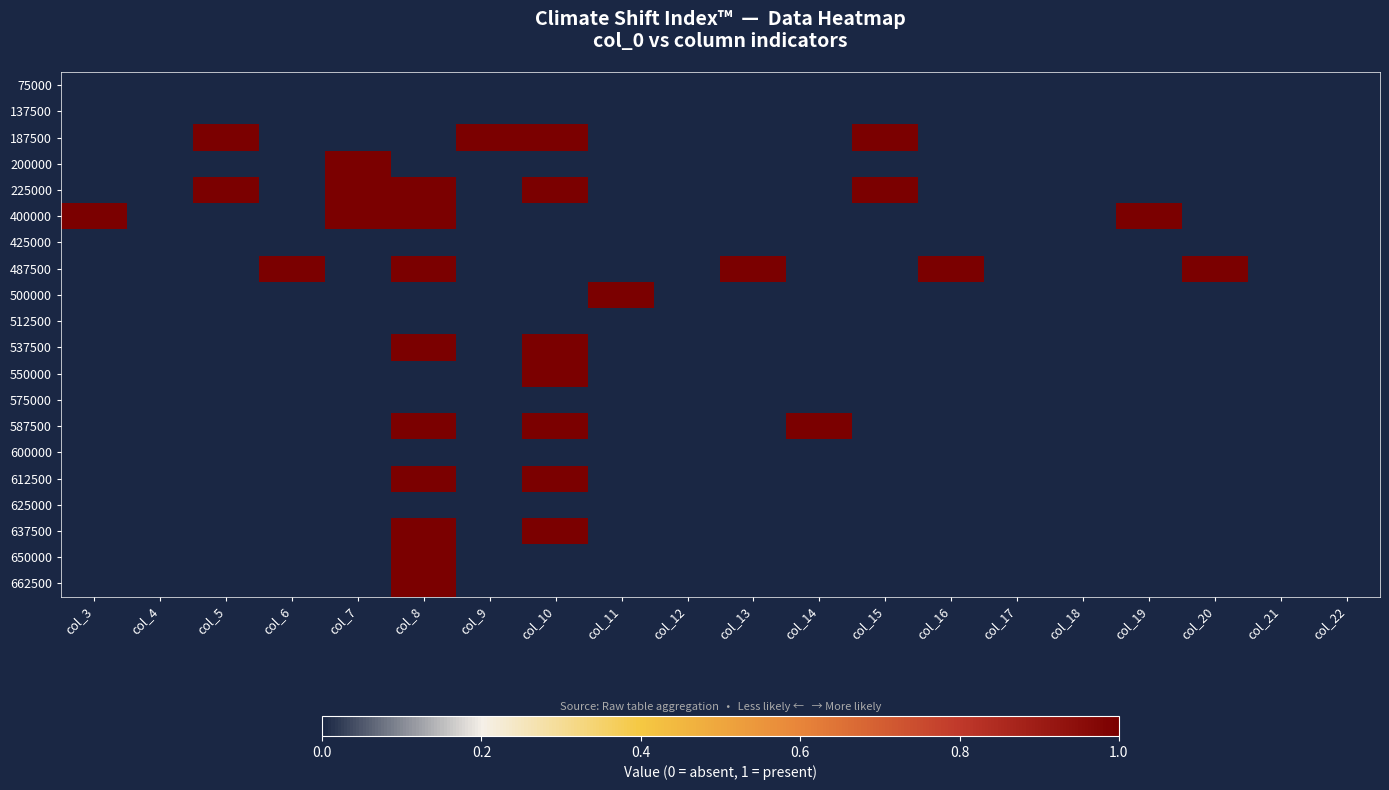

Reading left to right, transcribe all the data shown in this chart.

75000: col_3=0	col_4=0	col_5=0	col_6=0	col_7=0	col_8=0	col_9=0	col_10=0	col_11=0	col_12=0	col_13=0	col_14=0	col_15=0	col_16=0	col_17=0	col_18=0	col_19=0	col_20=0	col_21=0	col_22=0
137500: col_3=0	col_4=0	col_5=0	col_6=0	col_7=0	col_8=0	col_9=0	col_10=0	col_11=0	col_12=0	col_13=0	col_14=0	col_15=0	col_16=0	col_17=0	col_18=0	col_19=0	col_20=0	col_21=0	col_22=0
187500: col_3=0	col_4=0	col_5=1	col_6=0	col_7=0	col_8=0	col_9=1	col_10=1	col_11=0	col_12=0	col_13=0	col_14=0	col_15=1	col_16=0	col_17=0	col_18=0	col_19=0	col_20=0	col_21=0	col_22=0
200000: col_3=0	col_4=0	col_5=0	col_6=0	col_7=1	col_8=0	col_9=0	col_10=0	col_11=0	col_12=0	col_13=0	col_14=0	col_15=0	col_16=0	col_17=0	col_18=0	col_19=0	col_20=0	col_21=0	col_22=0
225000: col_3=0	col_4=0	col_5=1	col_6=0	col_7=1	col_8=1	col_9=0	col_10=1	col_11=0	col_12=0	col_13=0	col_14=0	col_15=1	col_16=0	col_17=0	col_18=0	col_19=0	col_20=0	col_21=0	col_22=0
400000: col_3=1	col_4=0	col_5=0	col_6=0	col_7=1	col_8=1	col_9=0	col_10=0	col_11=0	col_12=0	col_13=0	col_14=0	col_15=0	col_16=0	col_17=0	col_18=0	col_19=1	col_20=0	col_21=0	col_22=0
425000: col_3=0	col_4=0	col_5=0	col_6=0	col_7=0	col_8=0	col_9=0	col_10=0	col_11=0	col_12=0	col_13=0	col_14=0	col_15=0	col_16=0	col_17=0	col_18=0	col_19=0	col_20=0	col_21=0	col_22=0
487500: col_3=0	col_4=0	col_5=0	col_6=1	col_7=0	col_8=1	col_9=0	col_10=0	col_11=0	col_12=0	col_13=1	col_14=0	col_15=0	col_16=1	col_17=0	col_18=0	col_19=0	col_20=1	col_21=0	col_22=0
500000: col_3=0	col_4=0	col_5=0	col_6=0	col_7=0	col_8=0	col_9=0	col_10=0	col_11=1	col_12=0	col_13=0	col_14=0	col_15=0	col_16=0	col_17=0	col_18=0	col_19=0	col_20=0	col_21=0	col_22=0
512500: col_3=0	col_4=0	col_5=0	col_6=0	col_7=0	col_8=0	col_9=0	col_10=0	col_11=0	col_12=0	col_13=0	col_14=0	col_15=0	col_16=0	col_17=0	col_18=0	col_19=0	col_20=0	col_21=0	col_22=0
537500: col_3=0	col_4=0	col_5=0	col_6=0	col_7=0	col_8=1	col_9=0	col_10=1	col_11=0	col_12=0	col_13=0	col_14=0	col_15=0	col_16=0	col_17=0	col_18=0	col_19=0	col_20=0	col_21=0	col_22=0
550000: col_3=0	col_4=0	col_5=0	col_6=0	col_7=0	col_8=0	col_9=0	col_10=1	col_11=0	col_12=0	col_13=0	col_14=0	col_15=0	col_16=0	col_17=0	col_18=0	col_19=0	col_20=0	col_21=0	col_22=0
575000: col_3=0	col_4=0	col_5=0	col_6=0	col_7=0	col_8=0	col_9=0	col_10=0	col_11=0	col_12=0	col_13=0	col_14=0	col_15=0	col_16=0	col_17=0	col_18=0	col_19=0	col_20=0	col_21=0	col_22=0
587500: col_3=0	col_4=0	col_5=0	col_6=0	col_7=0	col_8=1	col_9=0	col_10=1	col_11=0	col_12=0	col_13=0	col_14=1	col_15=0	col_16=0	col_17=0	col_18=0	col_19=0	col_20=0	col_21=0	col_22=0
600000: col_3=0	col_4=0	col_5=0	col_6=0	col_7=0	col_8=0	col_9=0	col_10=0	col_11=0	col_12=0	col_13=0	col_14=0	col_15=0	col_16=0	col_17=0	col_18=0	col_19=0	col_20=0	col_21=0	col_22=0
612500: col_3=0	col_4=0	col_5=0	col_6=0	col_7=0	col_8=1	col_9=0	col_10=1	col_11=0	col_12=0	col_13=0	col_14=0	col_15=0	col_16=0	col_17=0	col_18=0	col_19=0	col_20=0	col_21=0	col_22=0
625000: col_3=0	col_4=0	col_5=0	col_6=0	col_7=0	col_8=0	col_9=0	col_10=0	col_11=0	col_12=0	col_13=0	col_14=0	col_15=0	col_16=0	col_17=0	col_18=0	col_19=0	col_20=0	col_21=0	col_22=0
637500: col_3=0	col_4=0	col_5=0	col_6=0	col_7=0	col_8=1	col_9=0	col_10=1	col_11=0	col_12=0	col_13=0	col_14=0	col_15=0	col_16=0	col_17=0	col_18=0	col_19=0	col_20=0	col_21=0	col_22=0
650000: col_3=0	col_4=0	col_5=0	col_6=0	col_7=0	col_8=1	col_9=0	col_10=0	col_11=0	col_12=0	col_13=0	col_14=0	col_15=0	col_16=0	col_17=0	col_18=0	col_19=0	col_20=0	col_21=0	col_22=0
662500: col_3=0	col_4=0	col_5=0	col_6=0	col_7=0	col_8=1	col_9=0	col_10=0	col_11=0	col_12=0	col_13=0	col_14=0	col_15=0	col_16=0	col_17=0	col_18=0	col_19=0	col_20=0	col_21=0	col_22=0